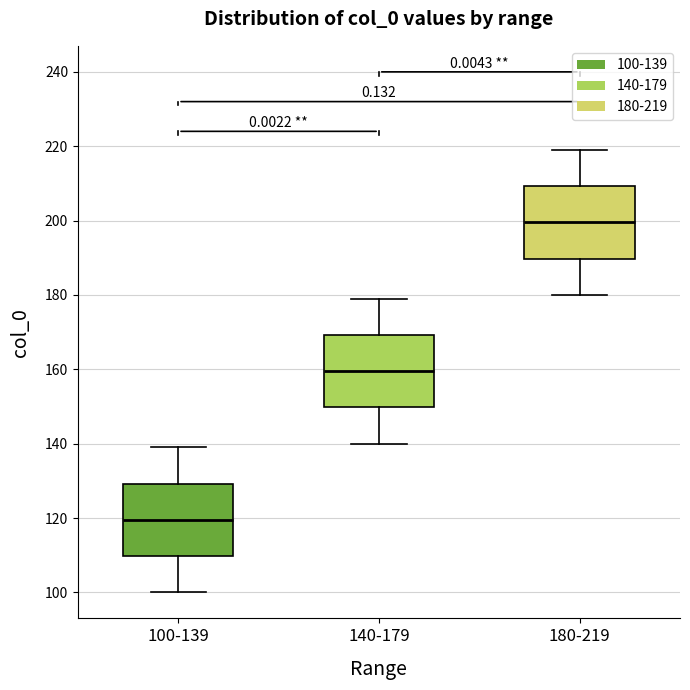

Reading left to right, transcribe this box plot: for each box, give where its median line is, the range the box spans, and where its two whiskers end, as read against the y-axis. The values are not printed on the chart, so give them approximately, as read against the axis.

100-139: median 120, box 110 to 130, whiskers 100 to 140
140-179: median 160, box 150 to 170, whiskers 140 to 180
180-219: median 200, box 190 to 210, whiskers 180 to 220